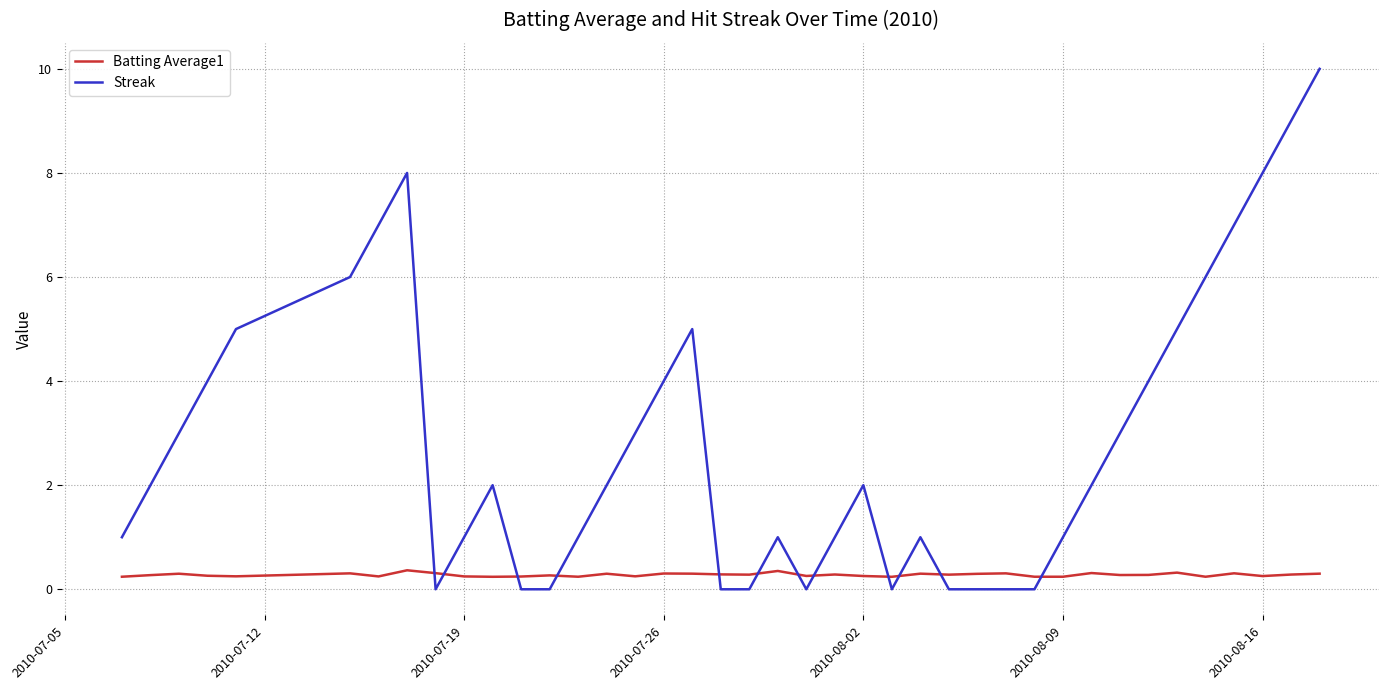

What is the maximum value for Streak?

10.0